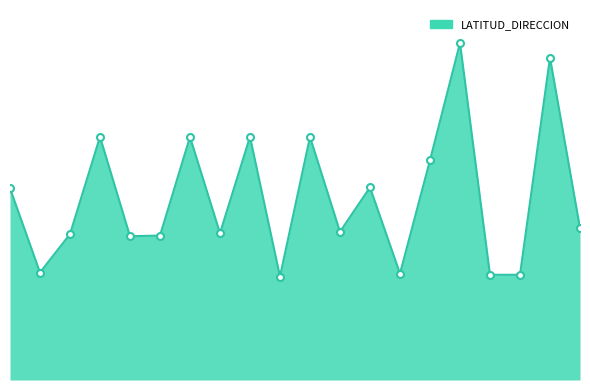

What is the greatest value displayed?

10.9